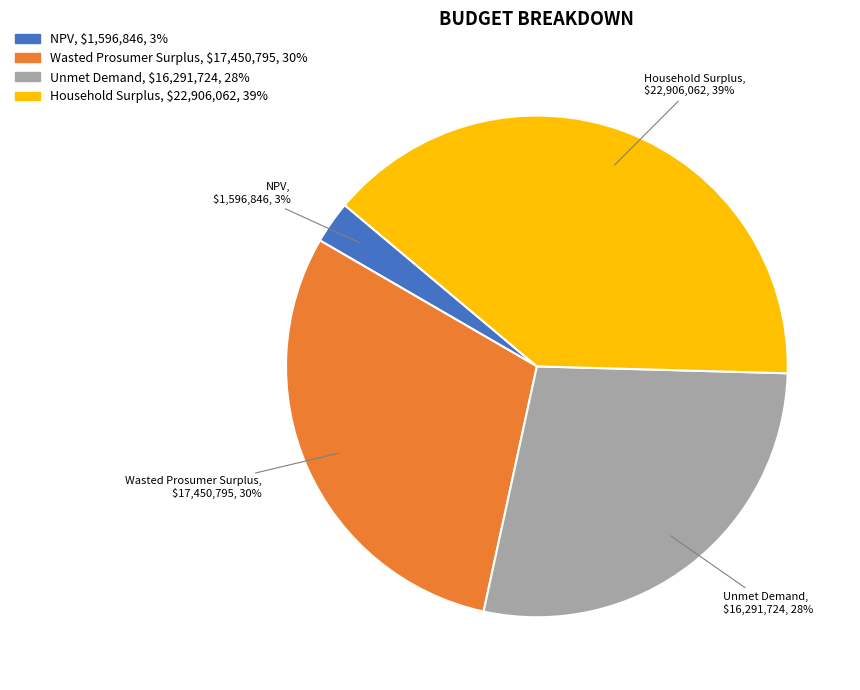

Is it true that Wasted Prosumer Surplus is 39% of the pie?

False